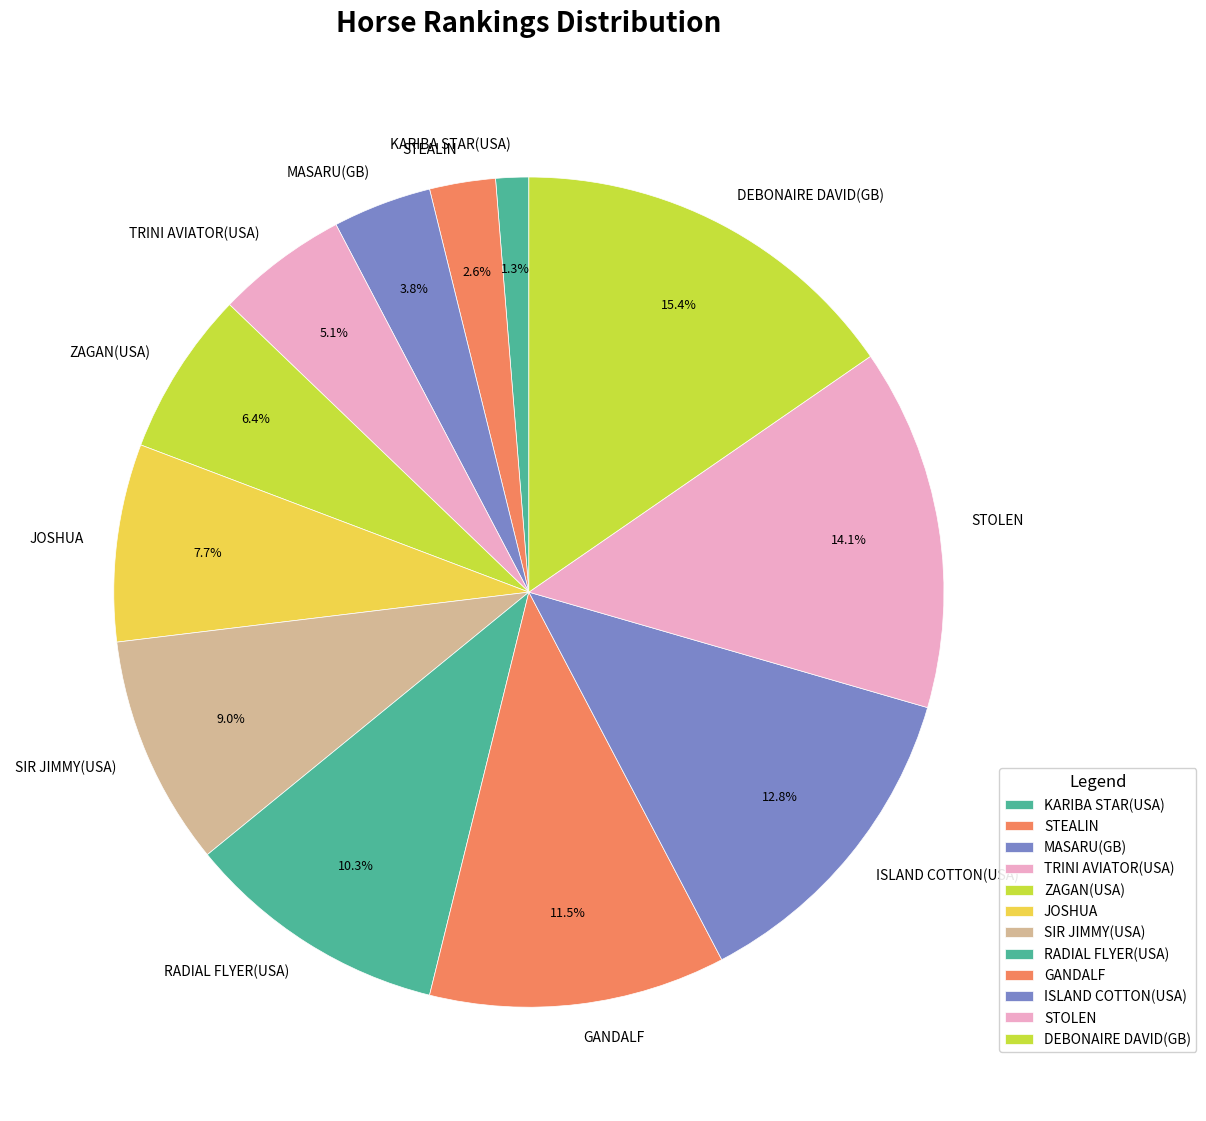

Is JOSHUA the majority of the pie?

No